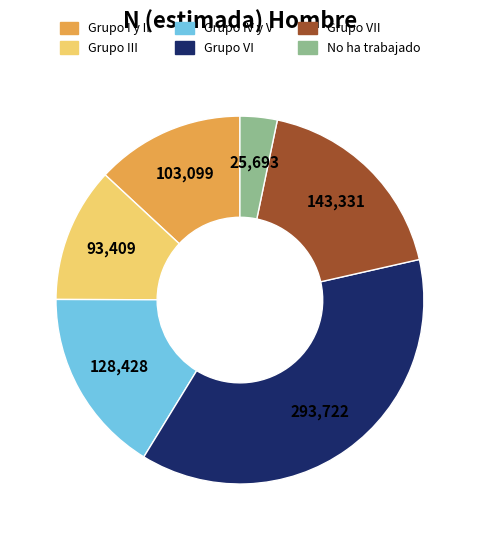

Is there any slice that represents more than half of the pie?

No